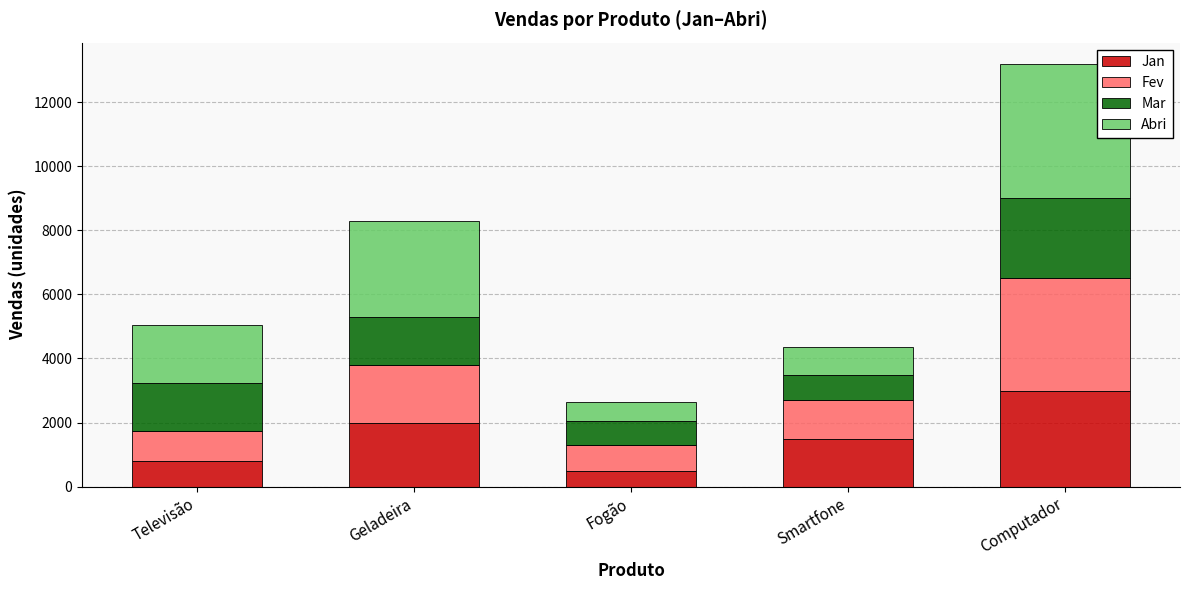

The value of Jan at Smartfone is 1500. True or false?

True